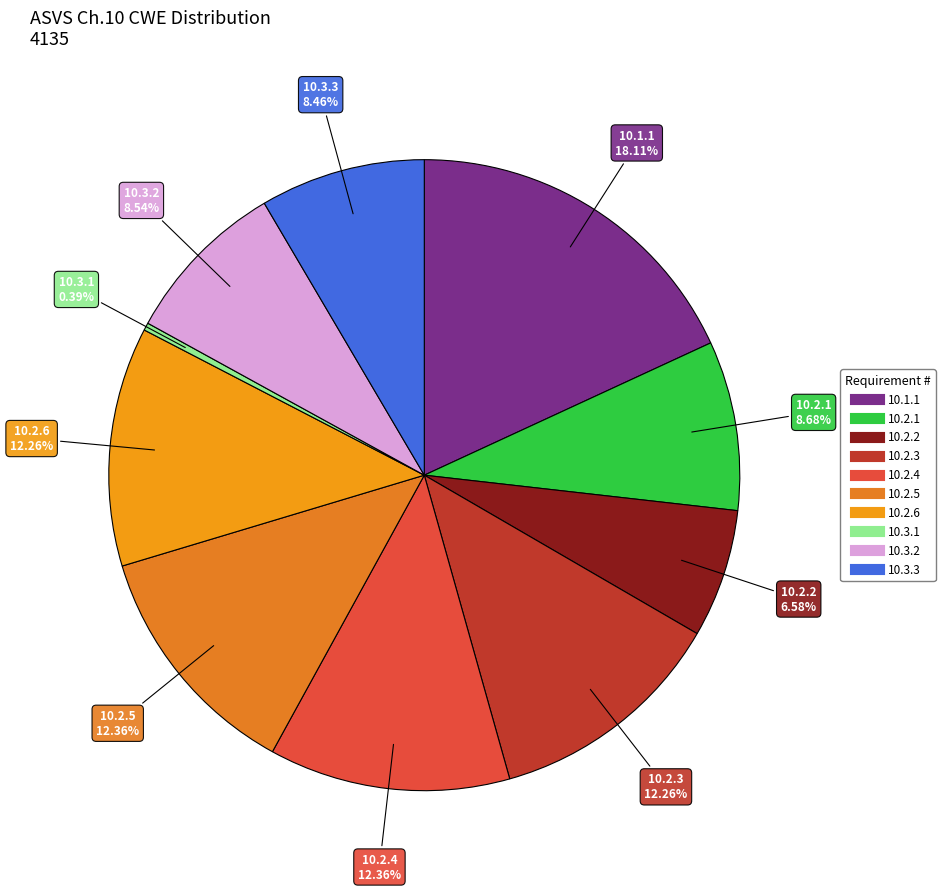

How many segments does this pie chart have?

10